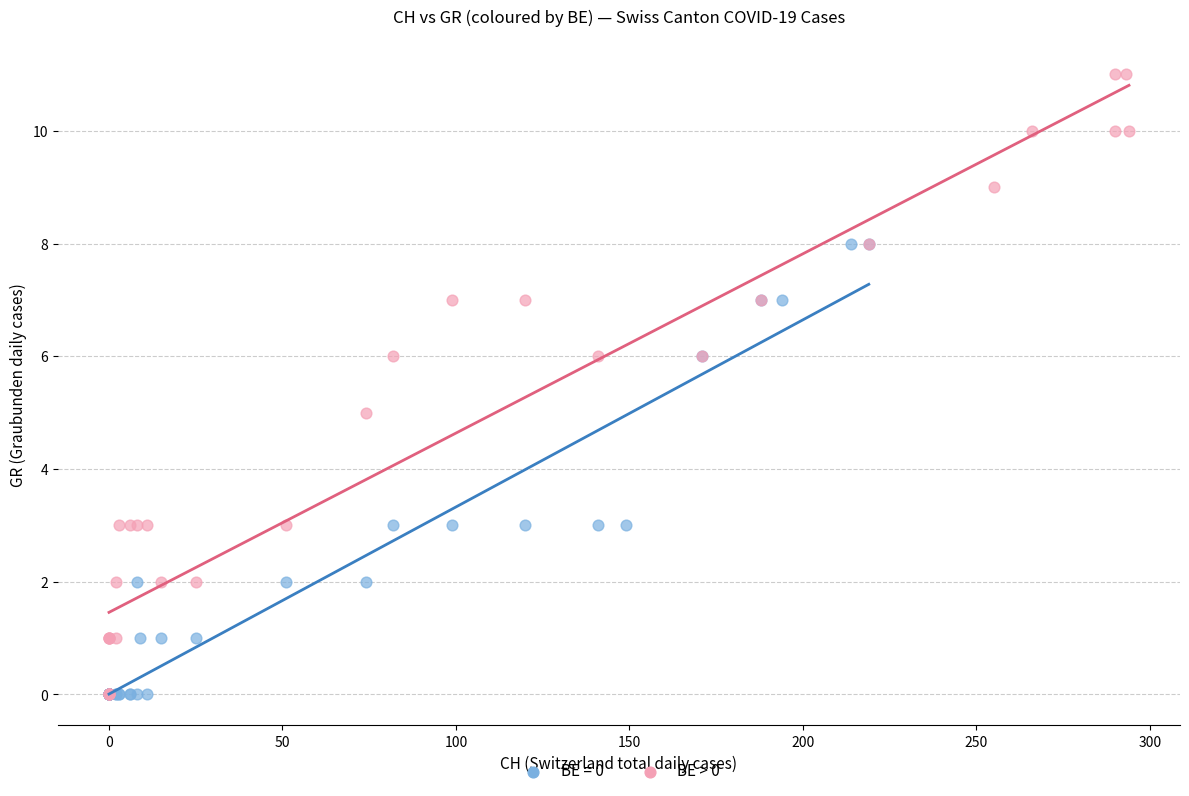

Which series has the widest spread of Y values?

BE > 0